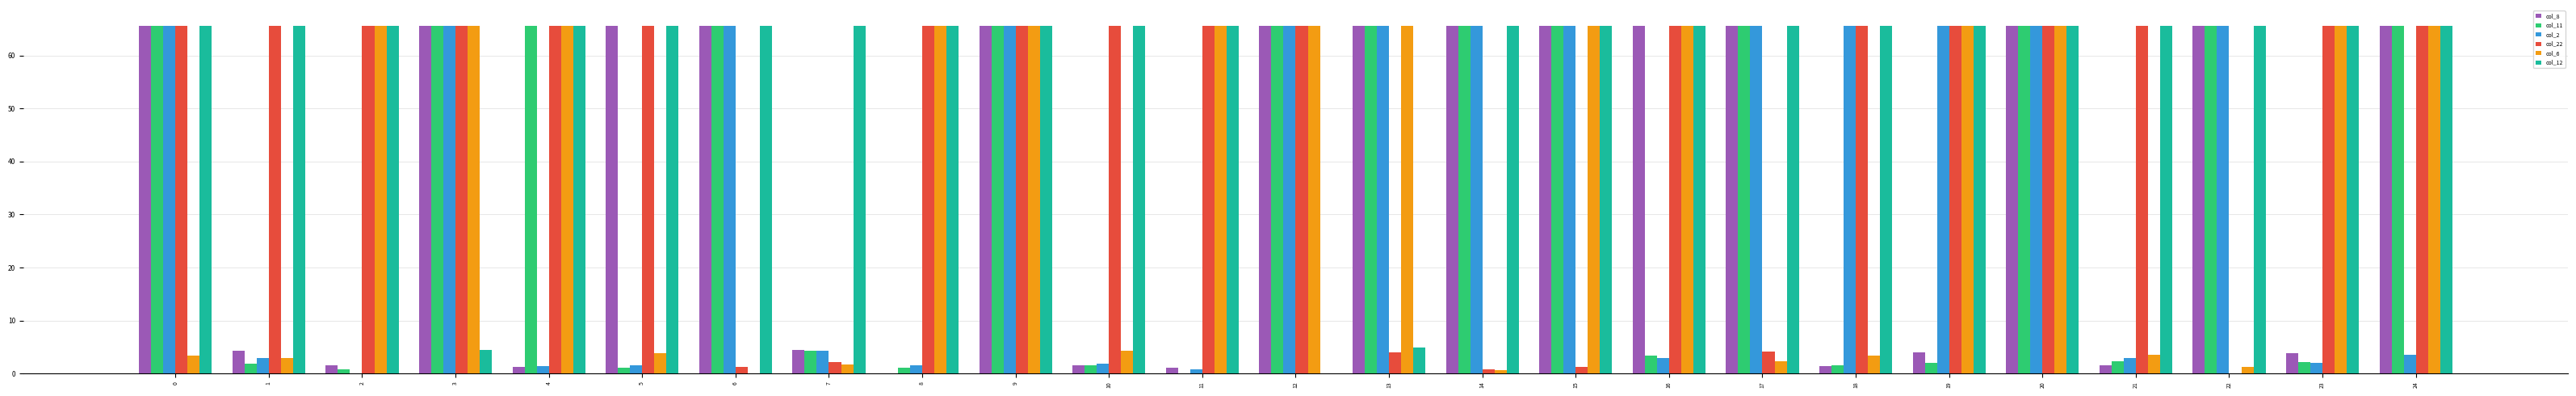

What is the spread (max minus min) of values at 6?

65.6